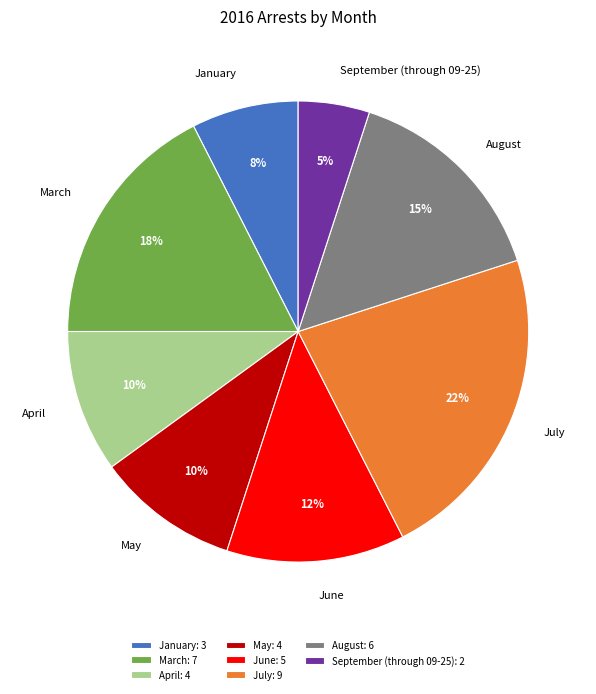

To the nearest percent, what is the combined percentage of April and June?

23%